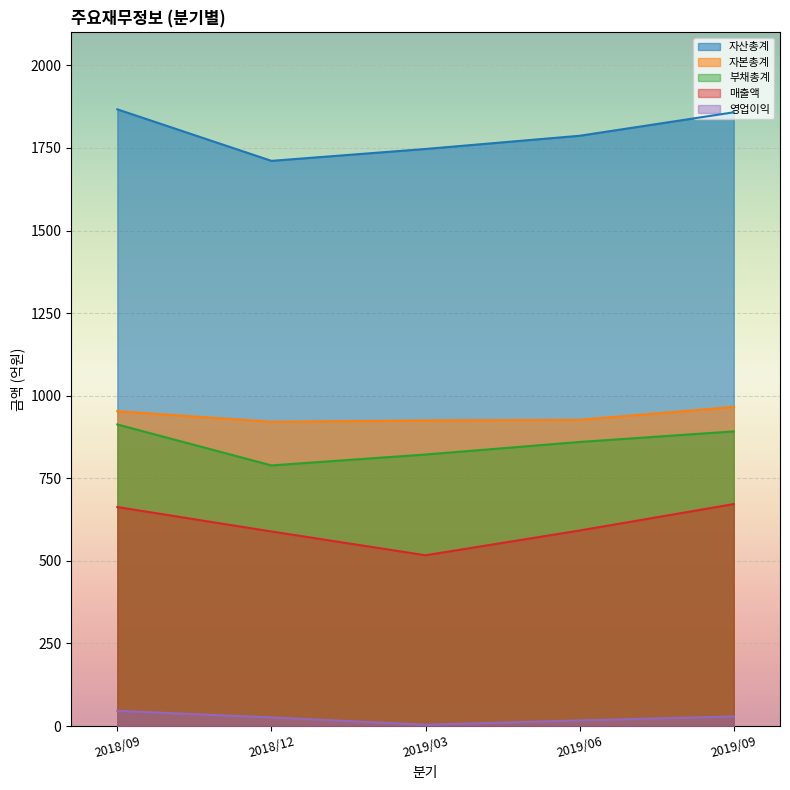

What position from the left is 2018/12?

2